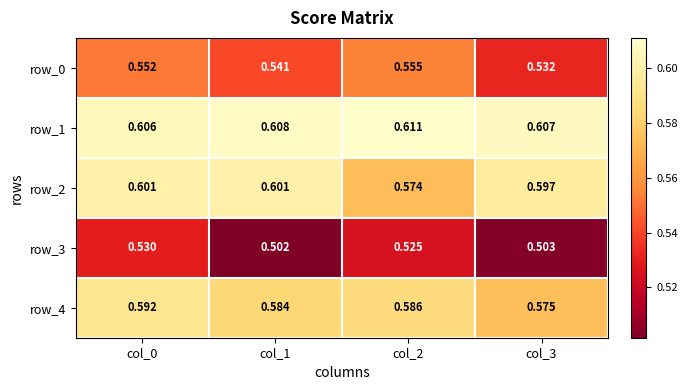

Is the value of row_1 at col_1 greater than the value of row_2 at col_2?

Yes